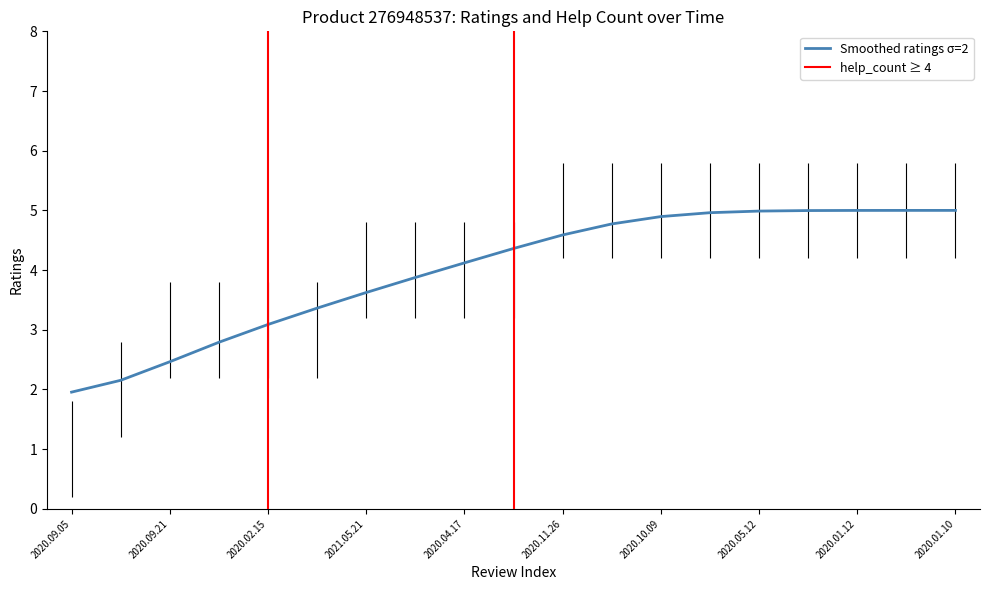

What is the value of the help_count point at the 16th from the left?

6